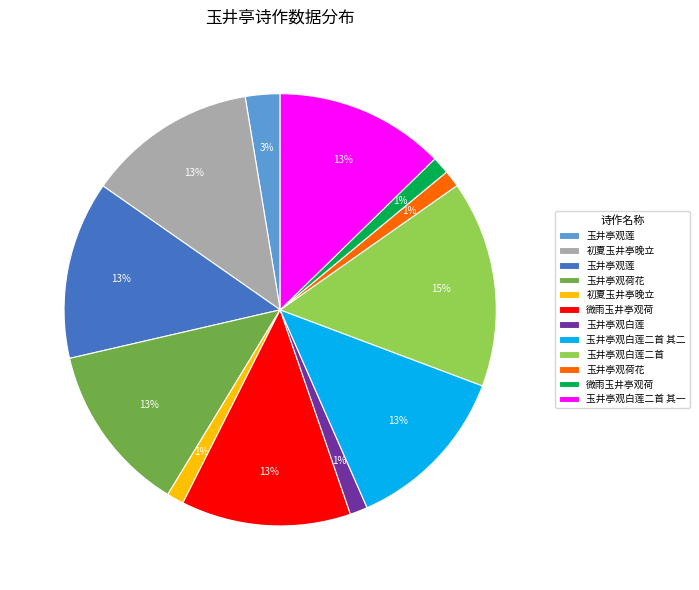

To the nearest percent, what is the difference between the largest and smallest slice percentages?

14%